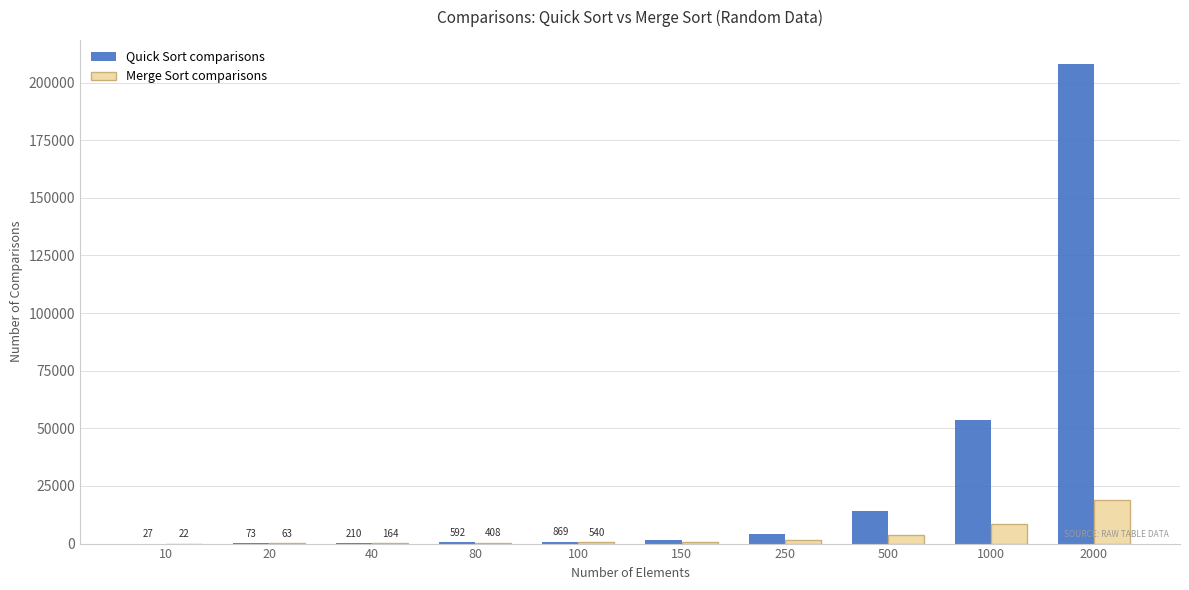

Which label corresponds to the largest value in the chart?

2000